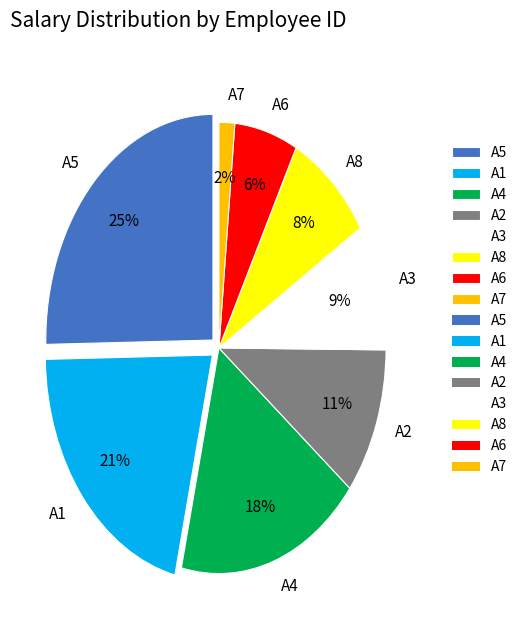

The A7 slice represents 2% of the pie. True or false?

True